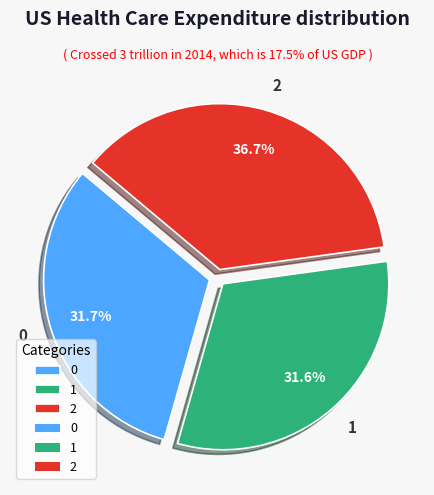

What percentage is NOT represented by 1?

68.4%